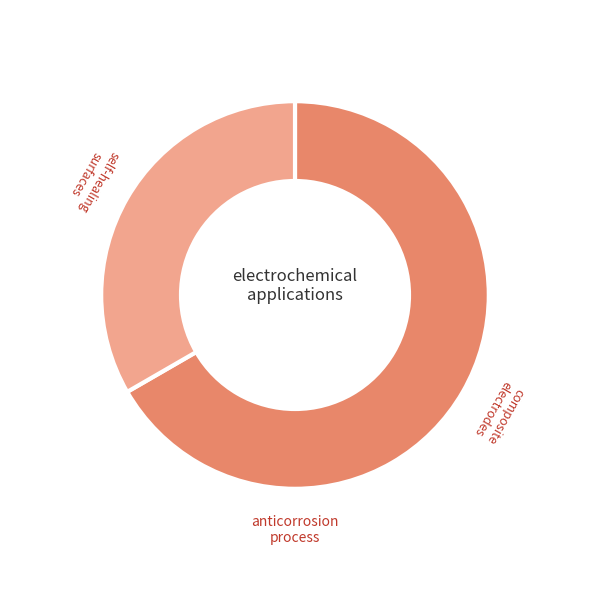

Which category has the smallest portion of the pie?

self-healing surfaces